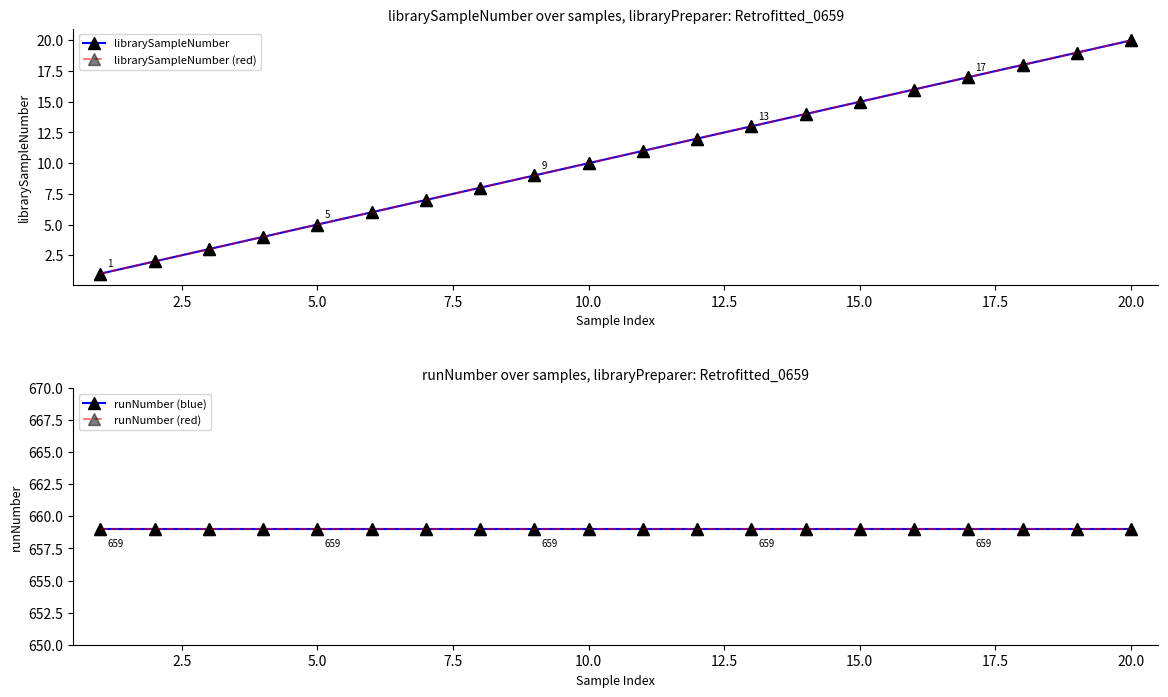

What is the average value of the librarySampleNumber (red) series?

10